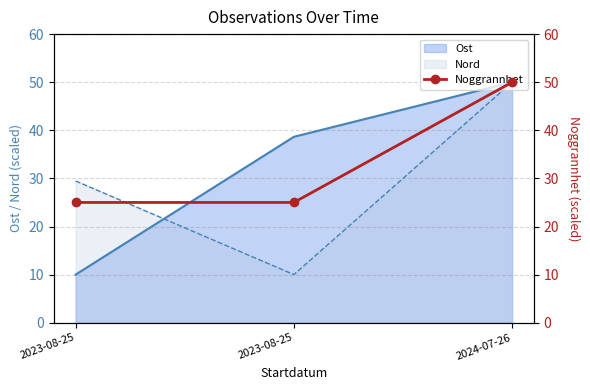

List the labels in order of value, smallest first.

2023-08-25, 2023-08-25, 2024-07-26